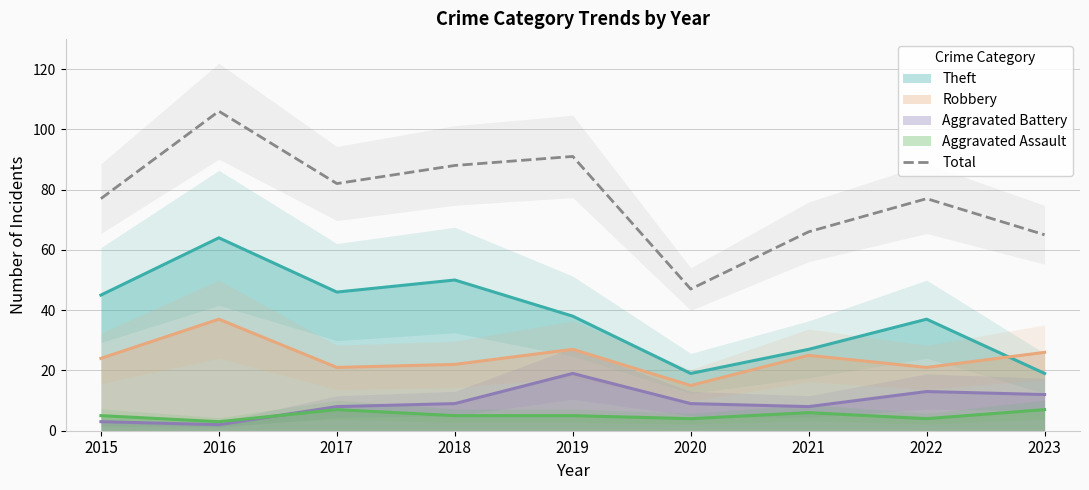

How many points are higher than both their immediate neighbors (excluding endpoints)?

3